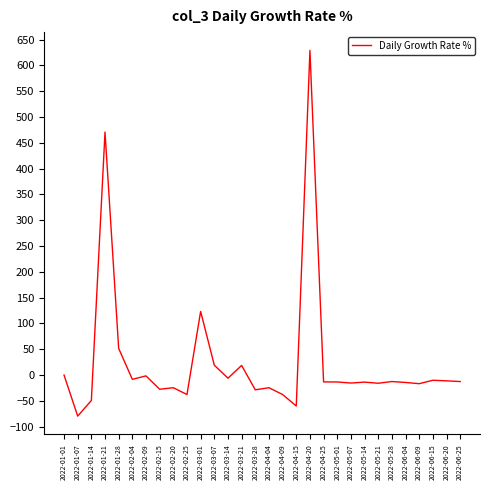

Does the chart have visible grid lines?

No